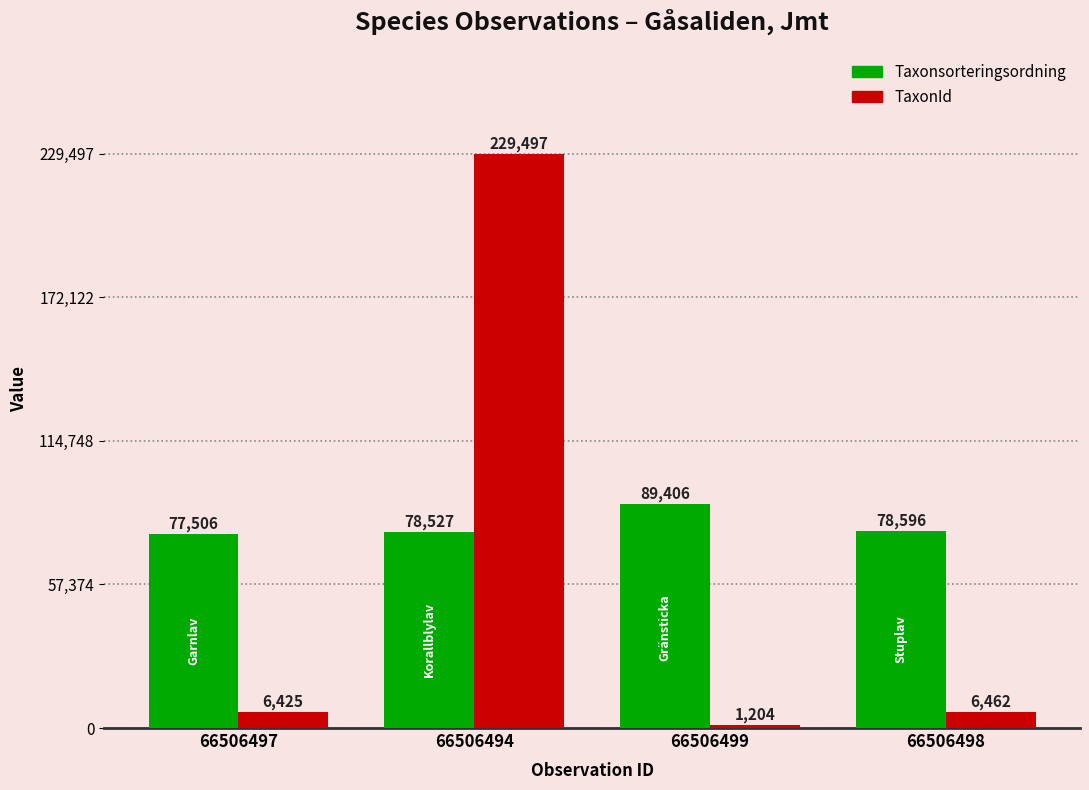

Reading right to left, what are all the values shown in this chart?

Taxonsorteringsordning: 78596	89406	78527	77506
TaxonId: 6462	1204	229497	6425